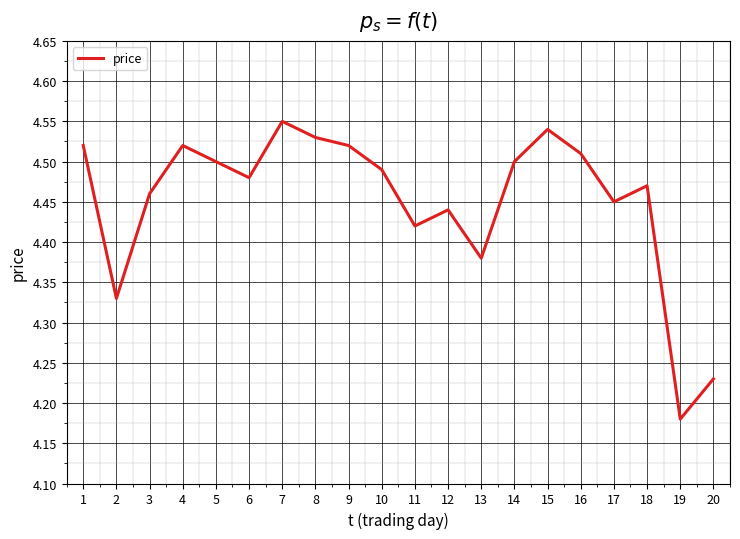

Does the chart have visible grid lines?

Yes